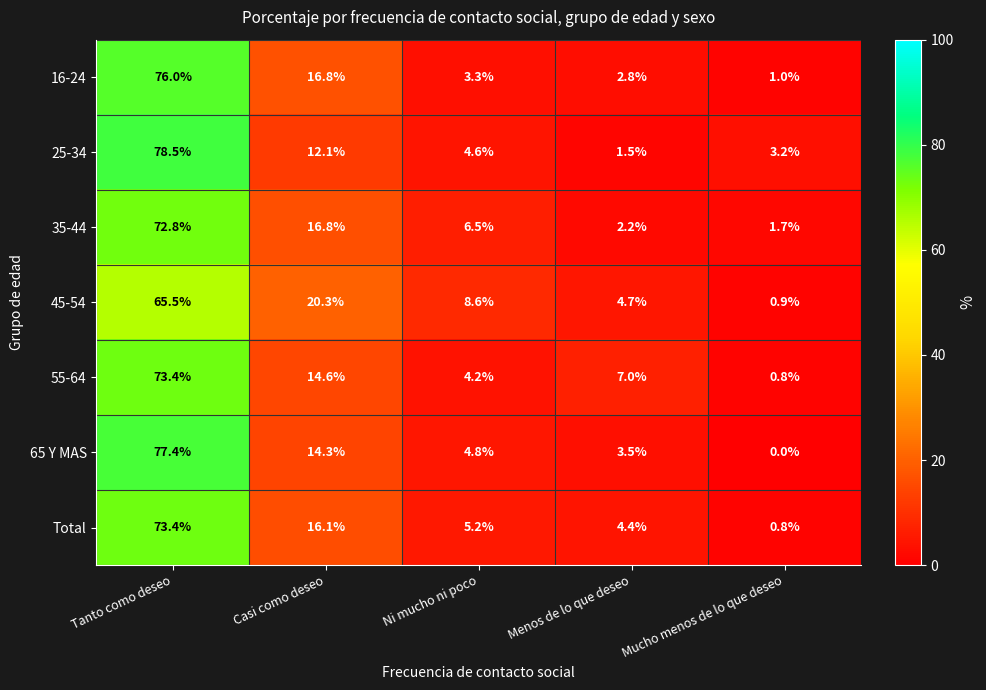

At which category is the sum across all series the highest?

Tanto como deseo